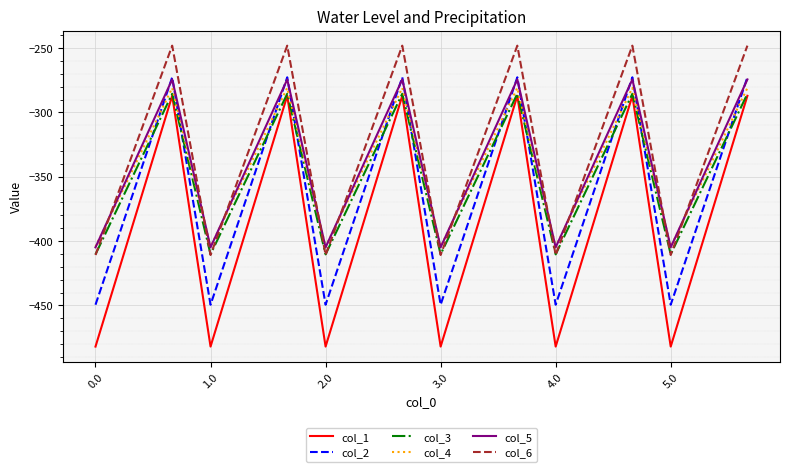

True or false: col_1 and col_4 intersect in this chart.

False